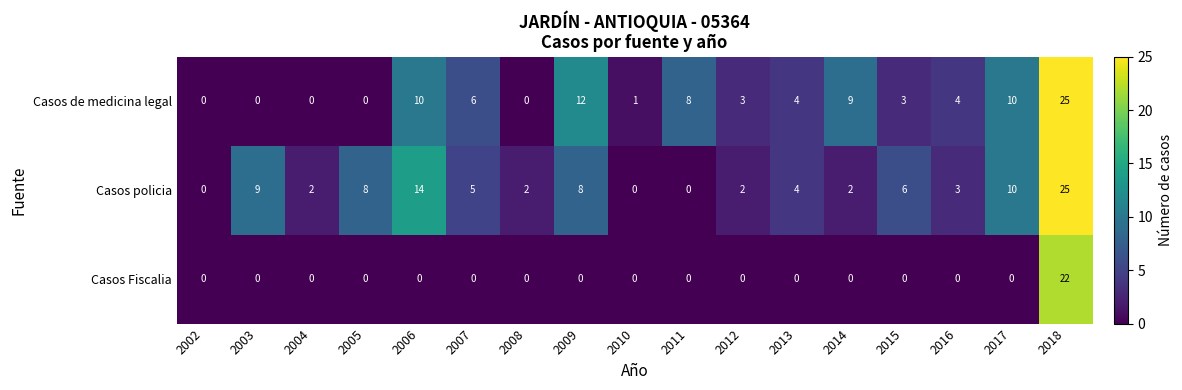

Count the number of categories in the chart.

17